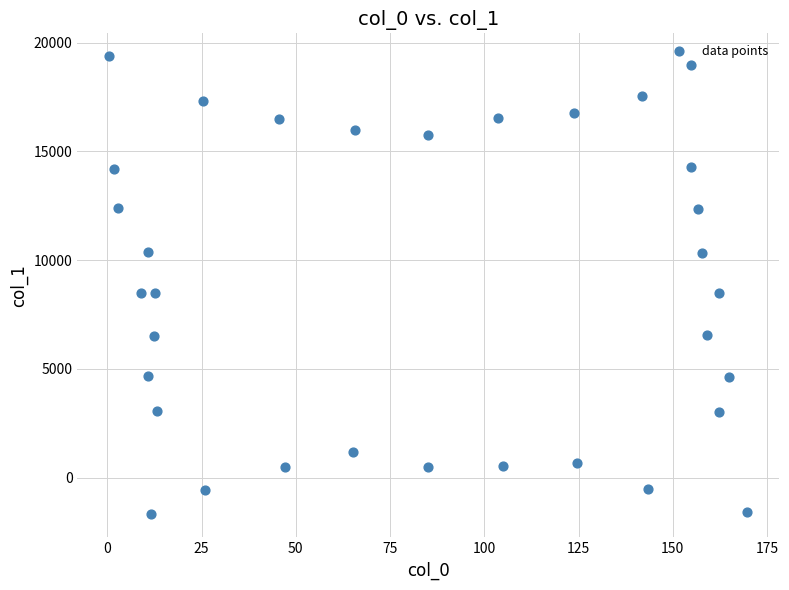

What is the range of X values (max minus min)?

169.3